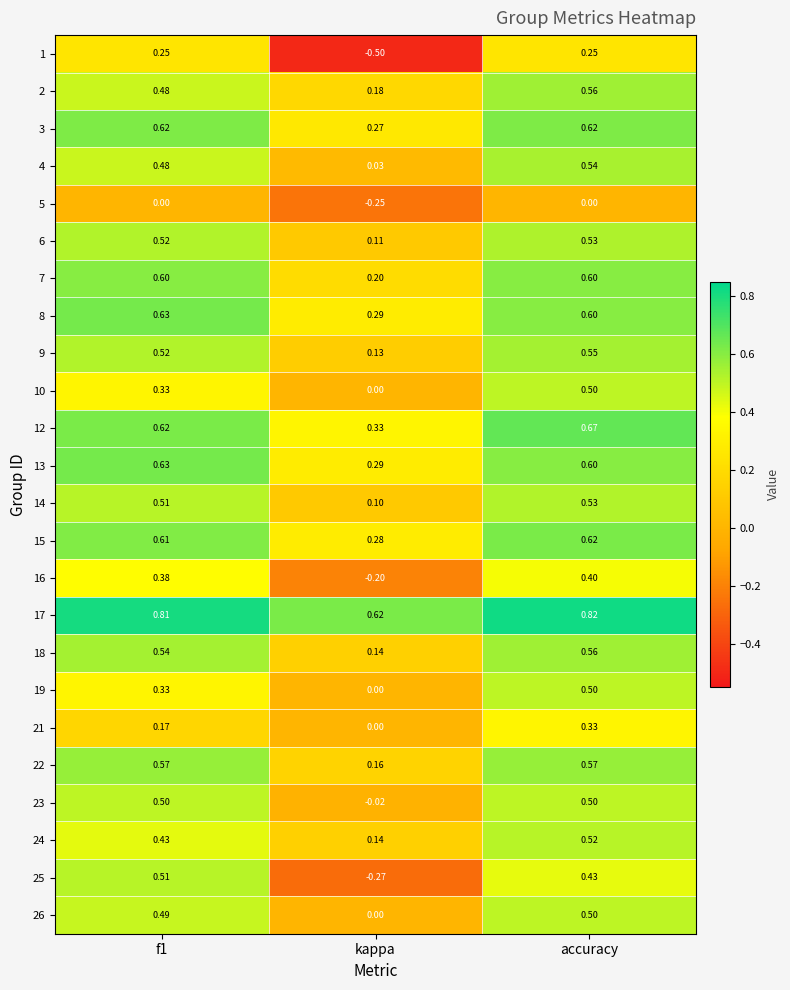

Count the number of data series in this chart.

24